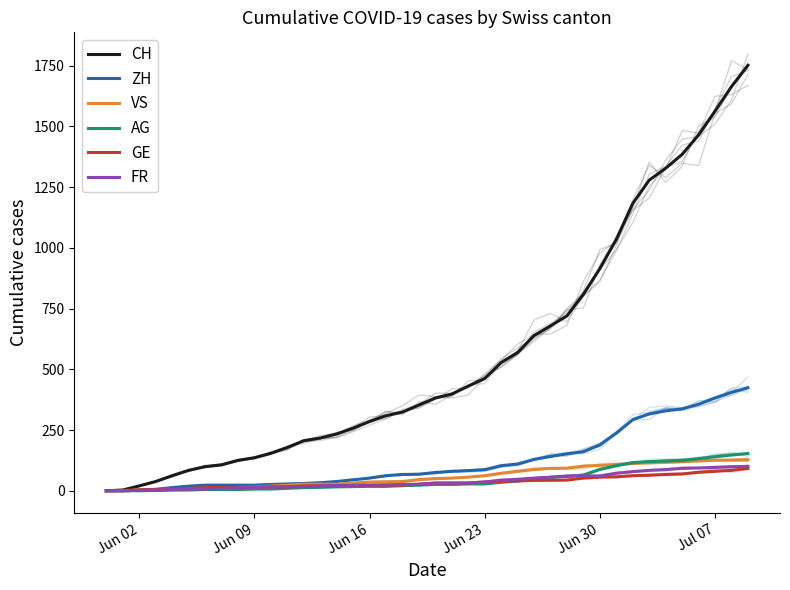

How many values in the GE series are below 31?

20